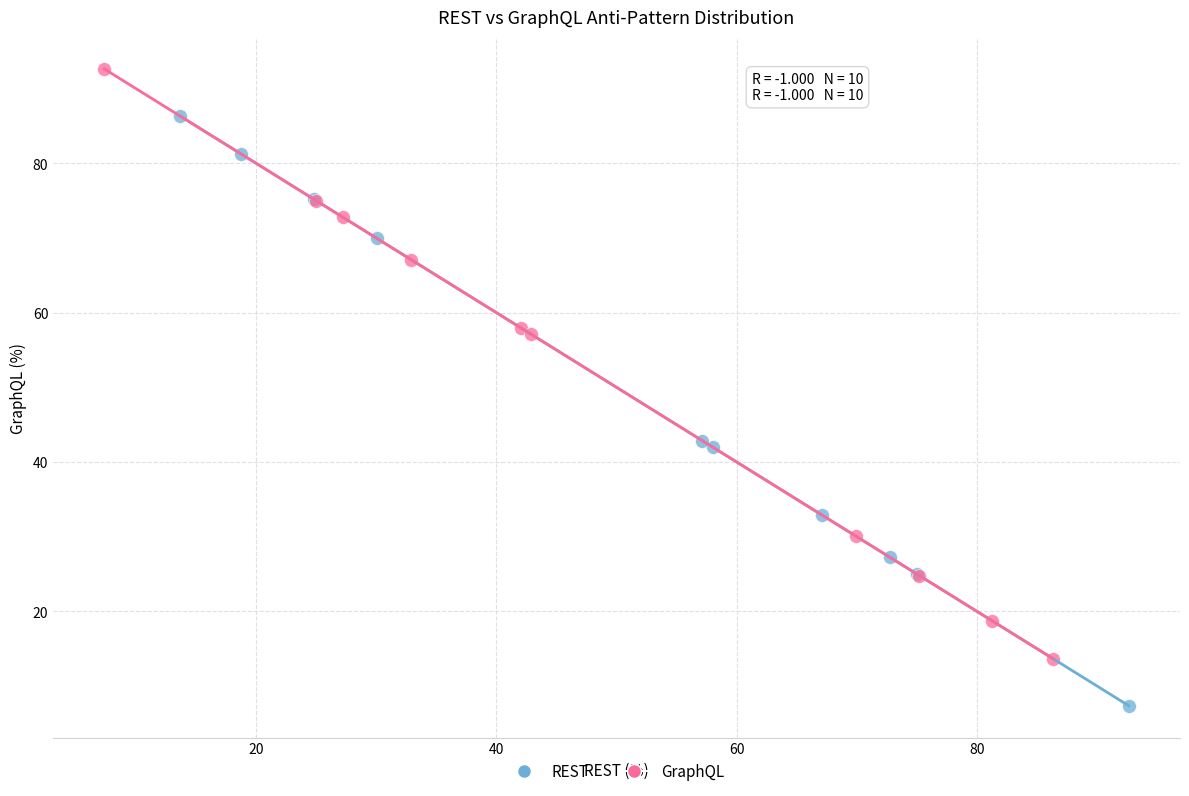

Which series contains the lowest Y value?

REST